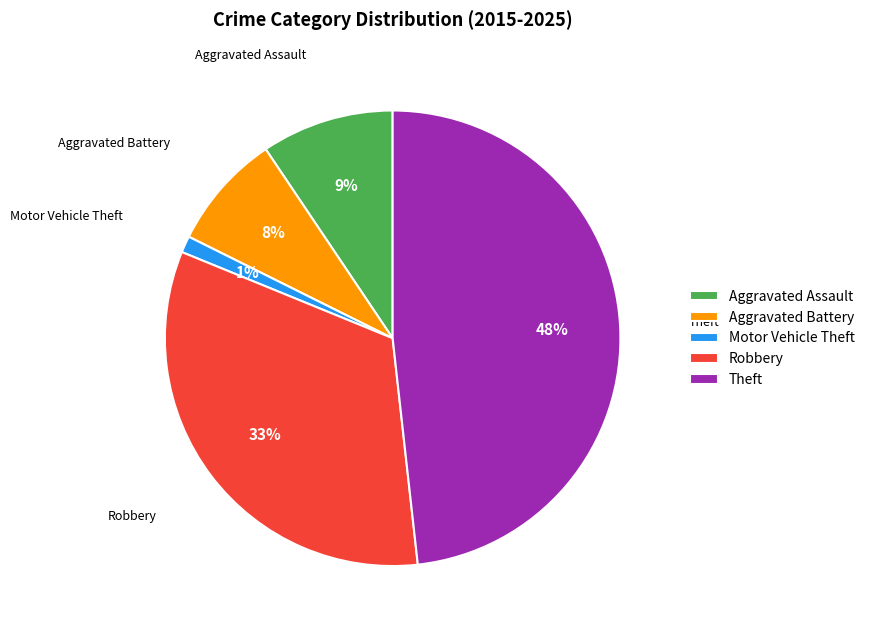

Count the number of slices in the pie.

5